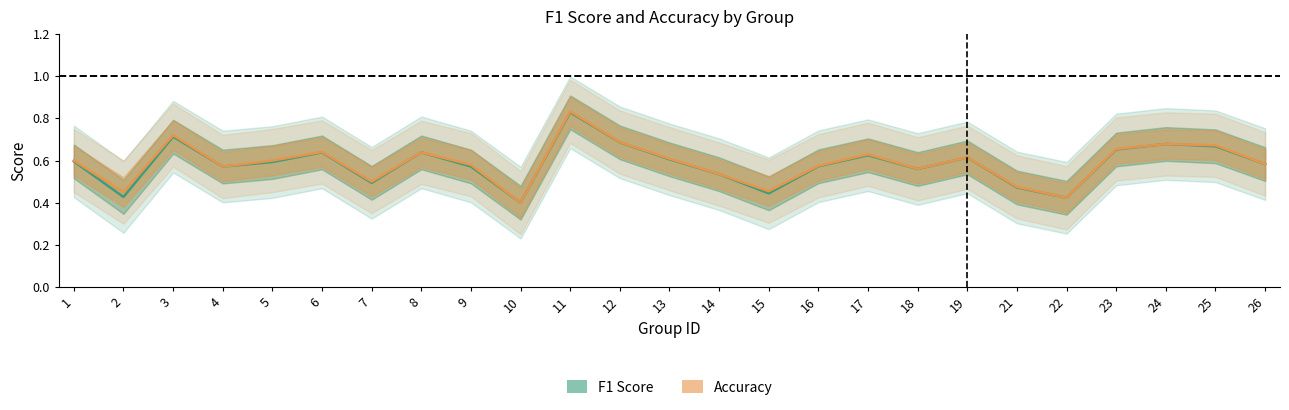

Is the value of f1 at 26 greater than the value of accuracy at 22?

Yes